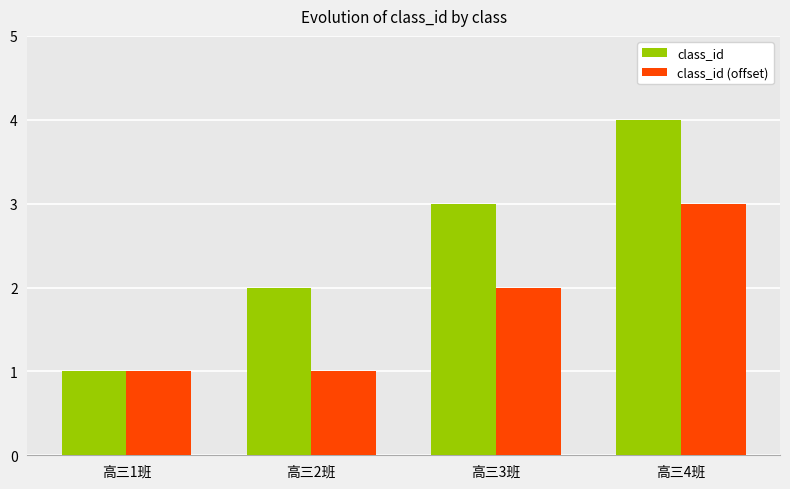

Reading left to right, list all the values displayed in this chart.

class_id: 高三1班=1	高三2班=2	高三3班=3	高三4班=4
class_id (offset): 高三1班=1	高三2班=1	高三3班=2	高三4班=3